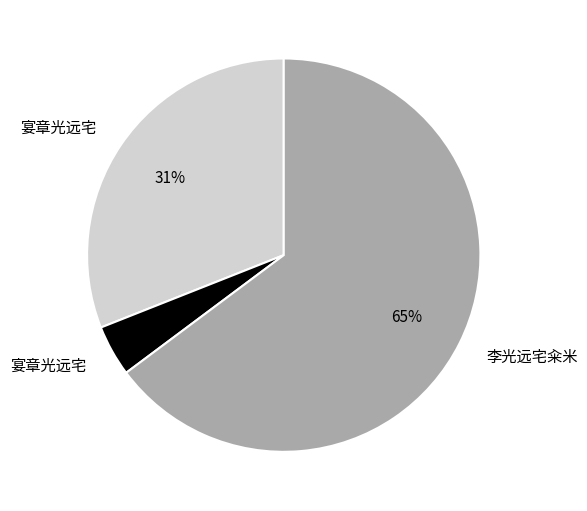

Is there a majority slice in this chart?

Yes